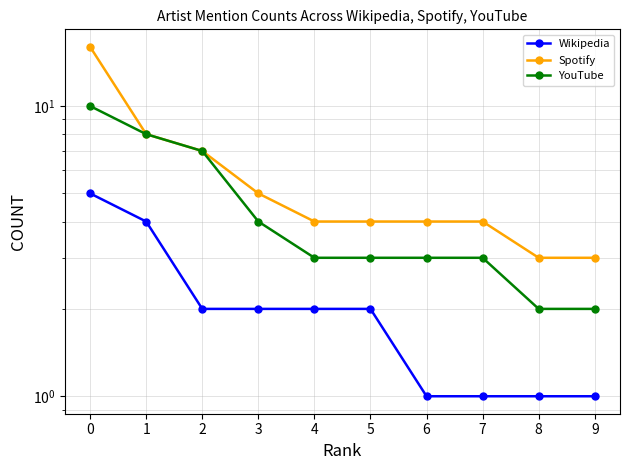

What is the difference between the second highest and second lowest values in the Spotify series?

5